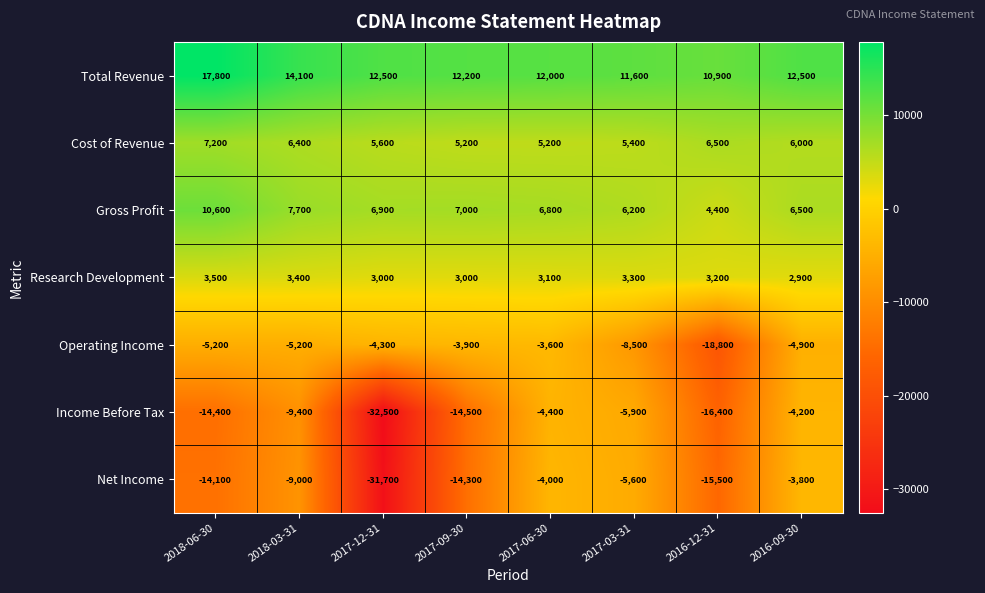

Is it true that Total Revenue equals 12200 at 2017-09-30?

True